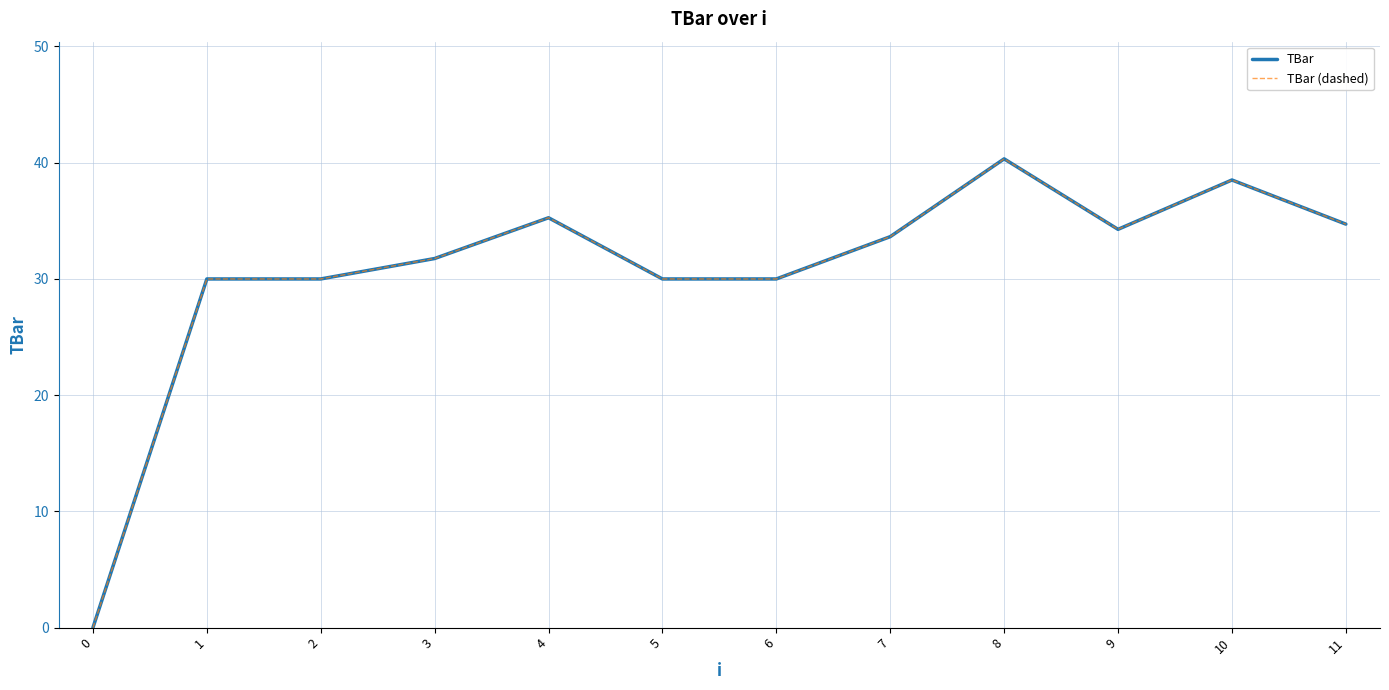

The value of TBar (dashed) at 0 is 0.0. True or false?

True